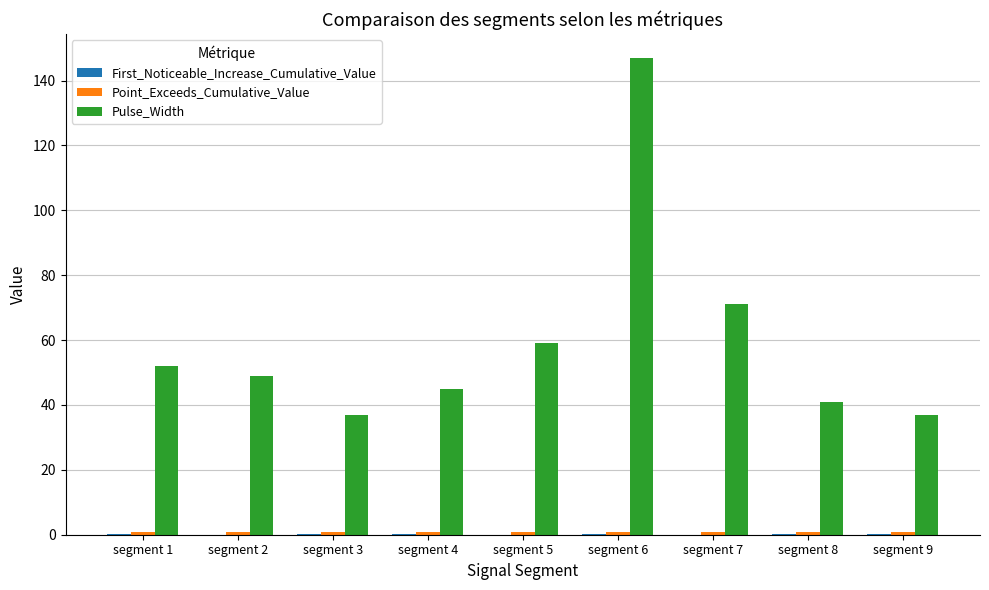

What is the greatest value displayed?

147.0